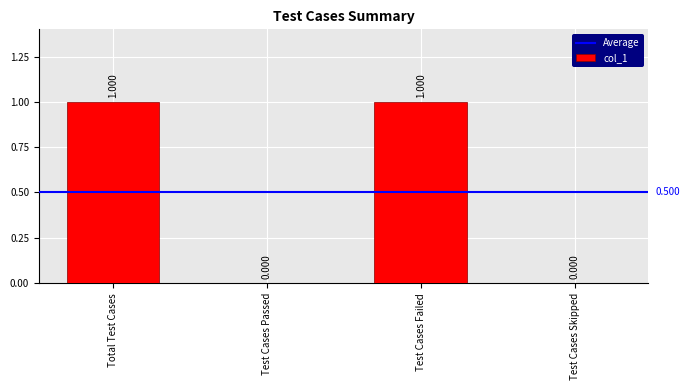

How many positive values are there?

2